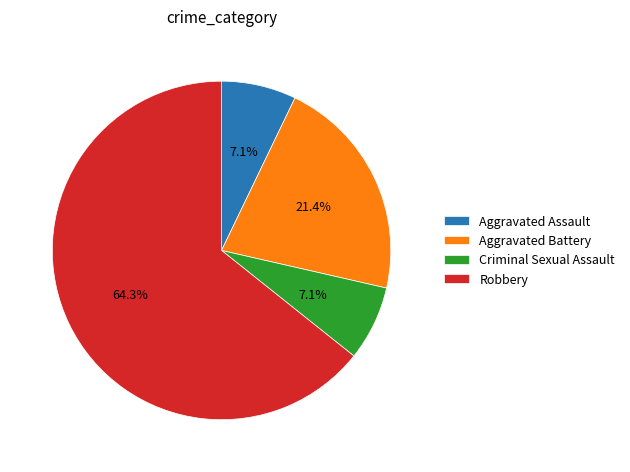

Is the sum of Aggravated Assault and Criminal Sexual Assault greater than half?

No